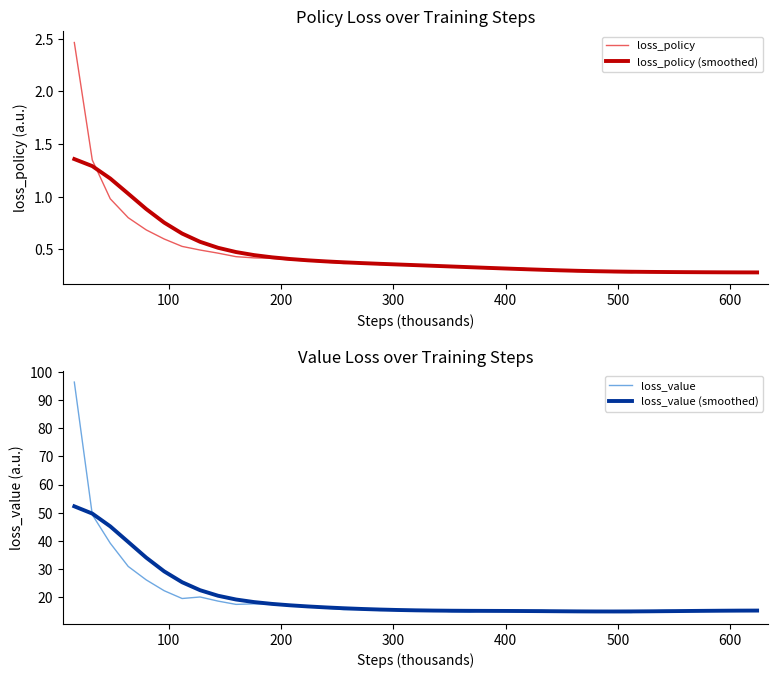

What is the maximum value for loss_value?

96.3